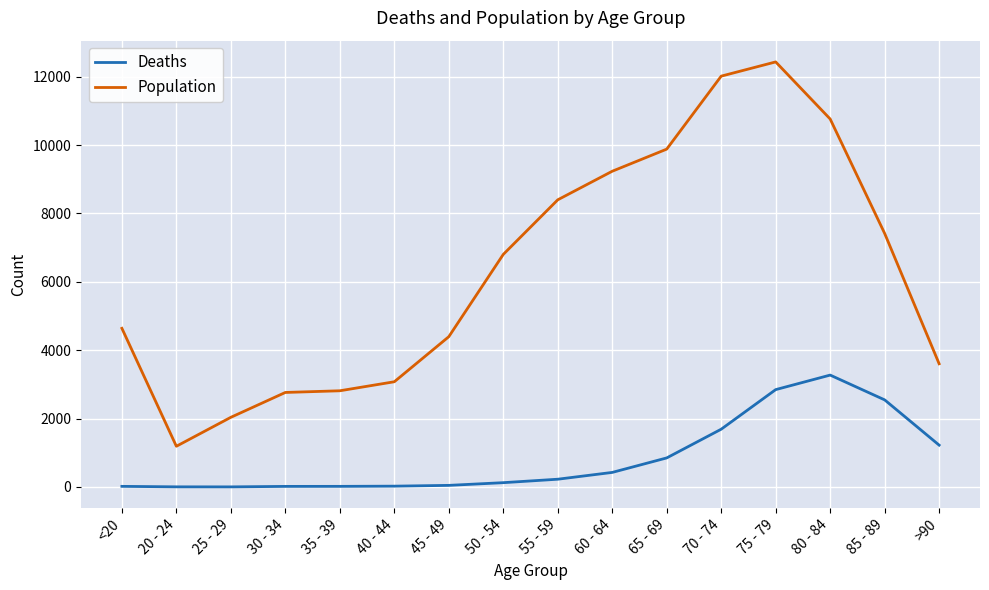

Rank the series at >90 from highest to lowest value.

Population, Deaths